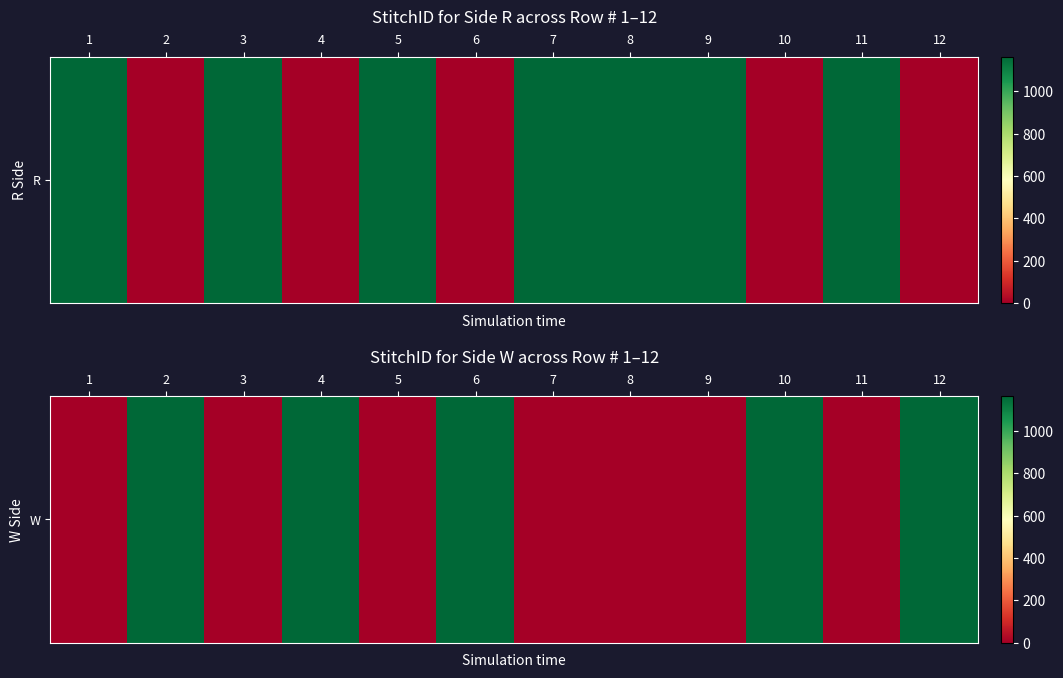

Between 10 and 2, which is larger?

10